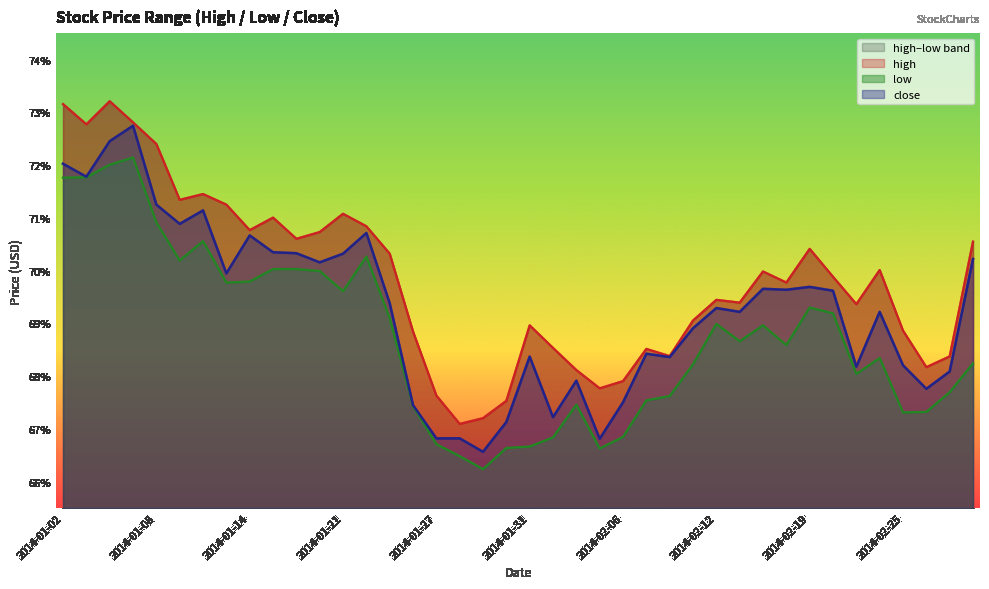

List the series in order of their overall mean, highest first.

high, close, low